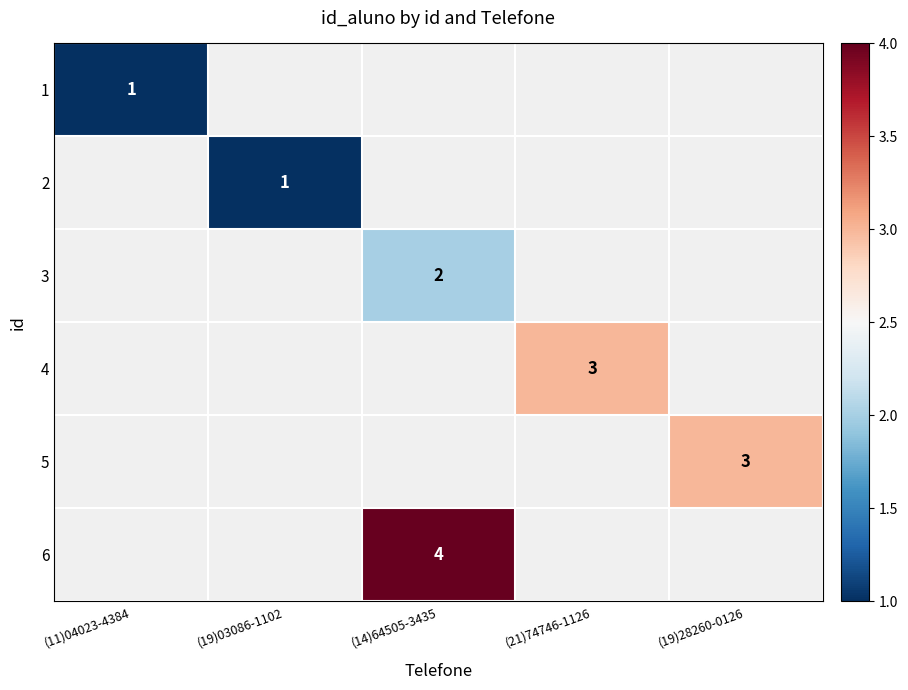

True or false: 3 has a value of 3 at (14)64505-3435.

False